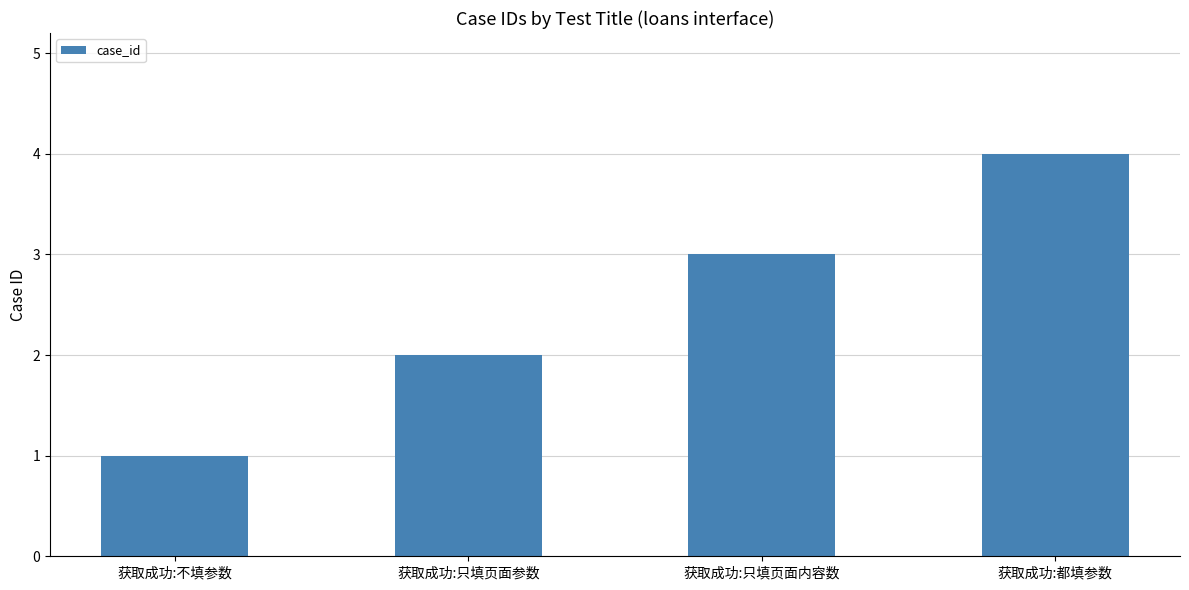

How many series are shown in this chart?

1